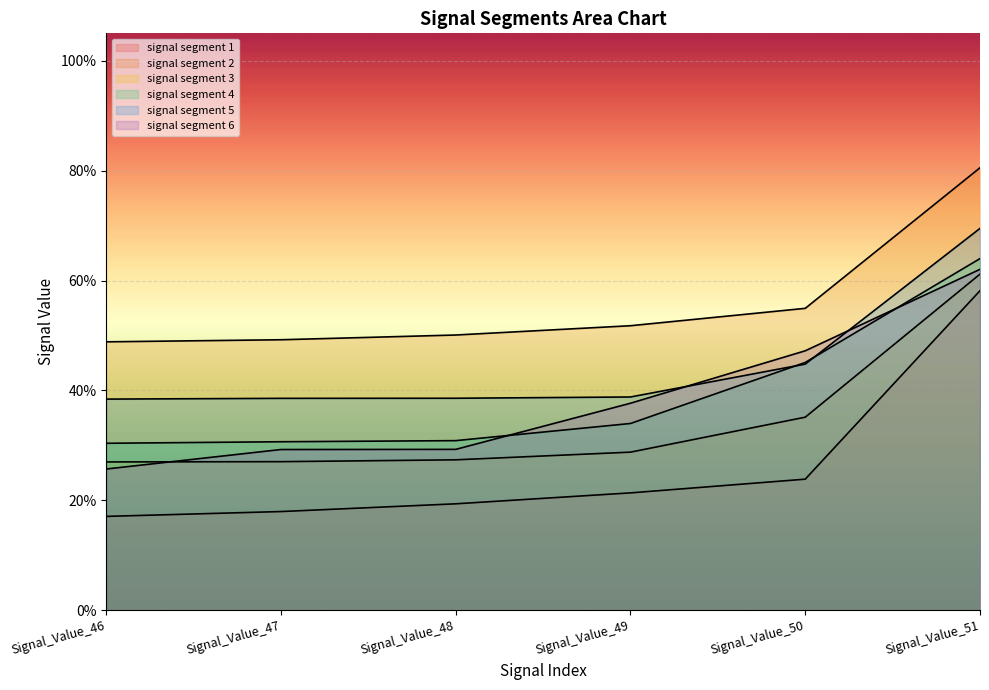

What are all the series names shown in the legend?

signal segment 1, signal segment 2, signal segment 3, signal segment 4, signal segment 5, signal segment 6